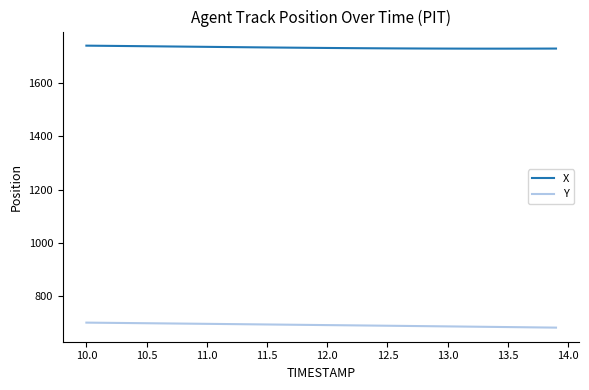

True or false: Y and X intersect in this chart.

False